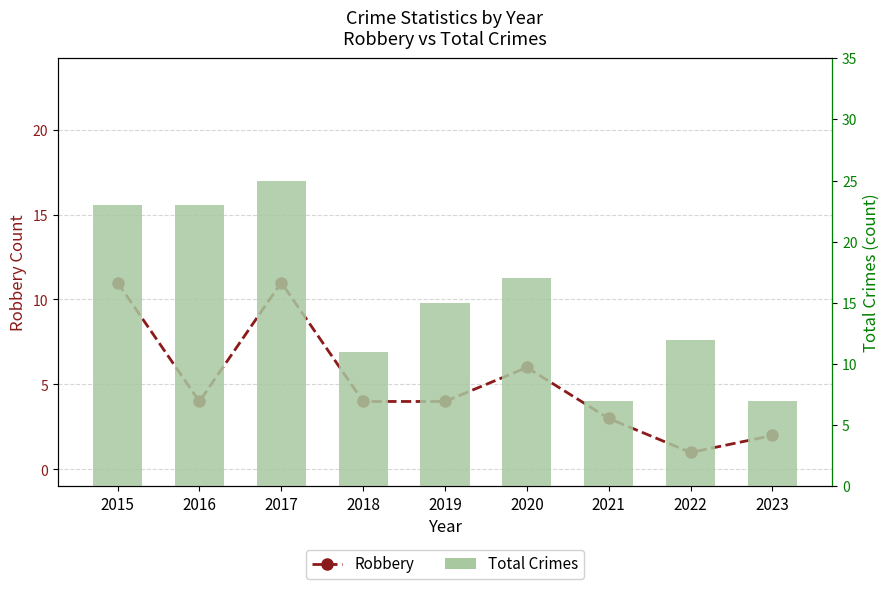

What is the value of the Total Crimes bar at the 5th from the left?

15